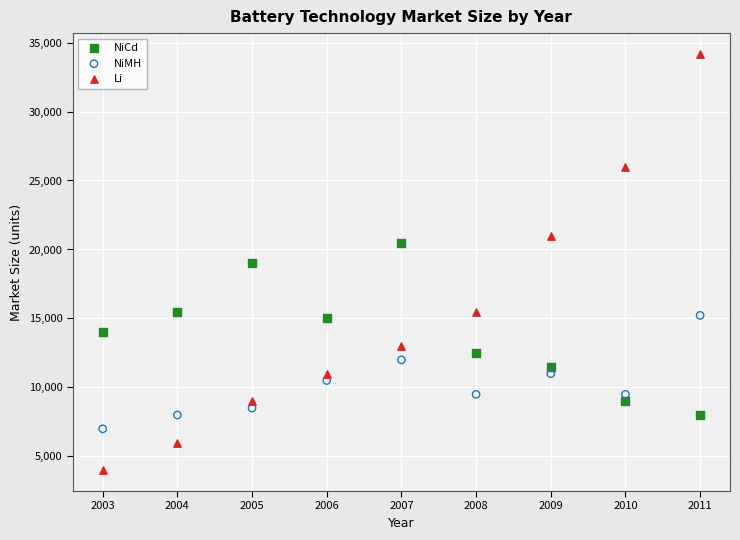

Which series reaches the maximum Y coordinate?

Li